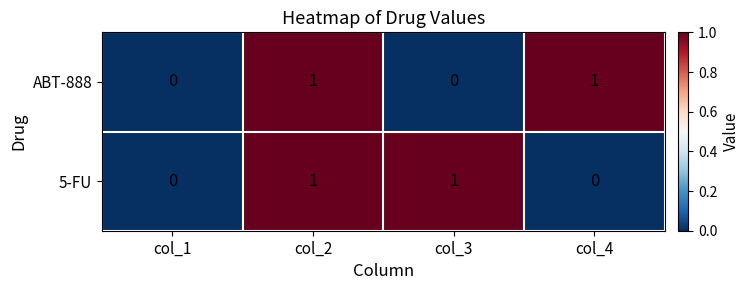

The value of ABT-888 at col_1 is 0. True or false?

True